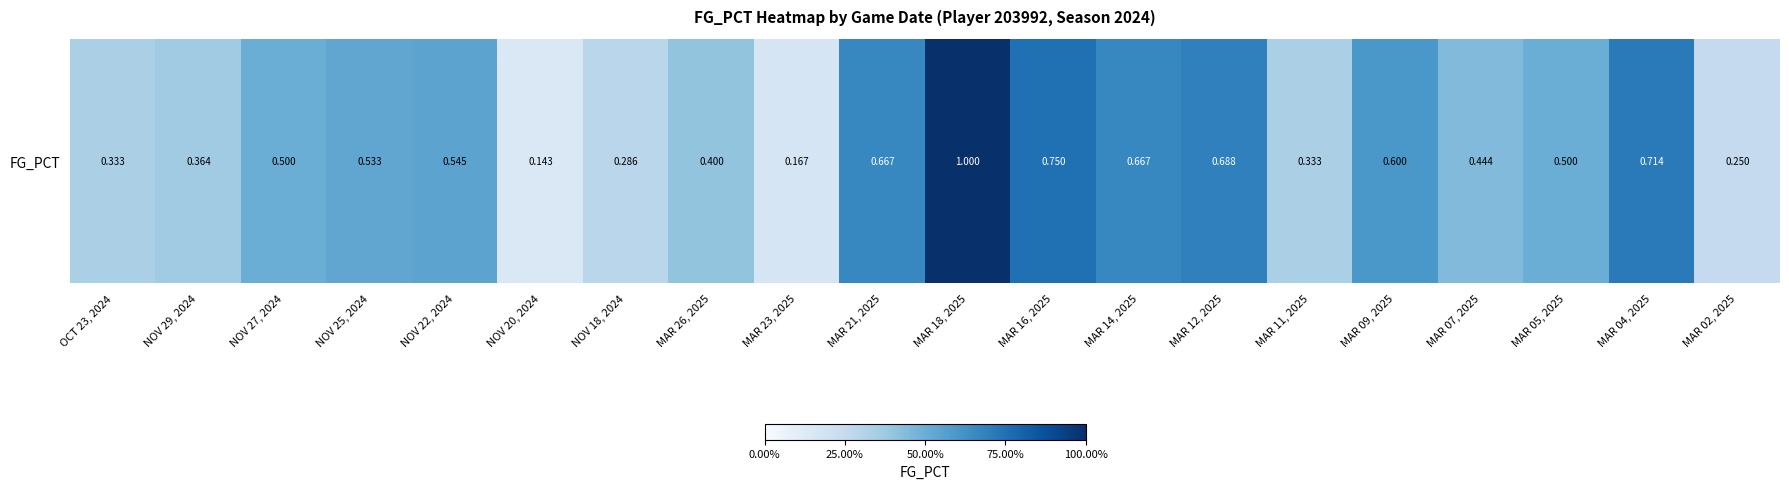

What is the sum of all values?

9.9